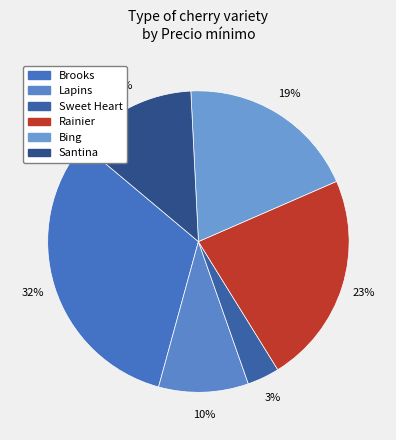

How many segments does this pie chart have?

6